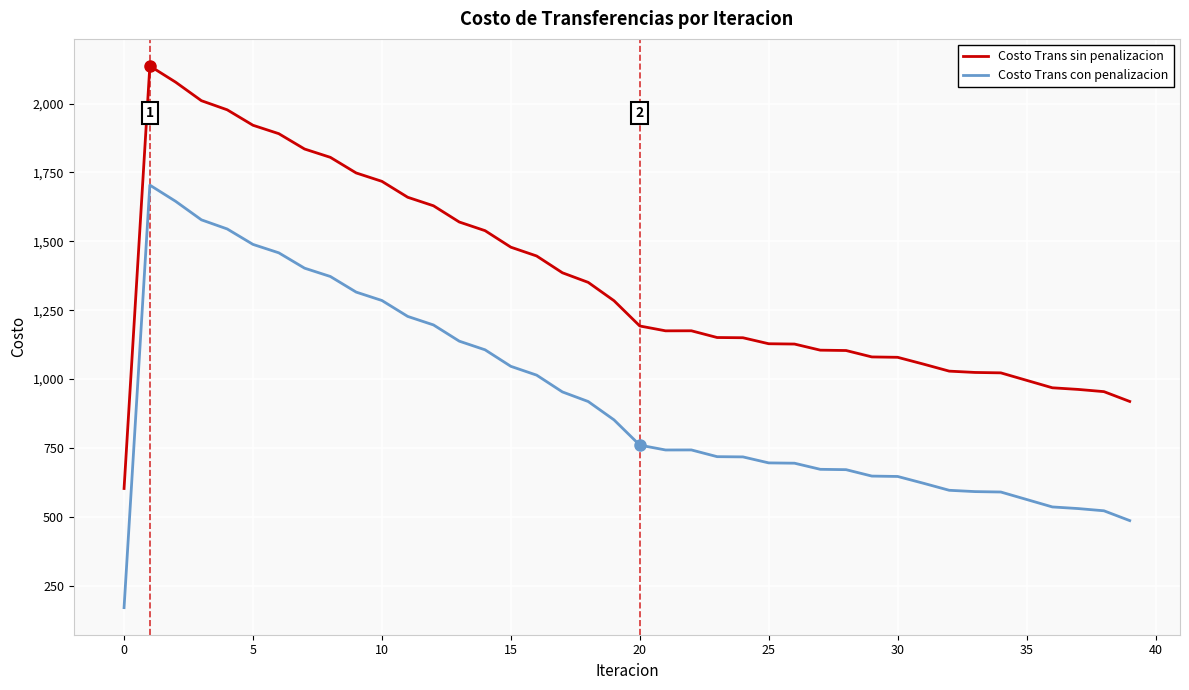

List the series in order of their peak value, highest first.

Costo Trans sin penalizacion, Costo Trans con penalizacion